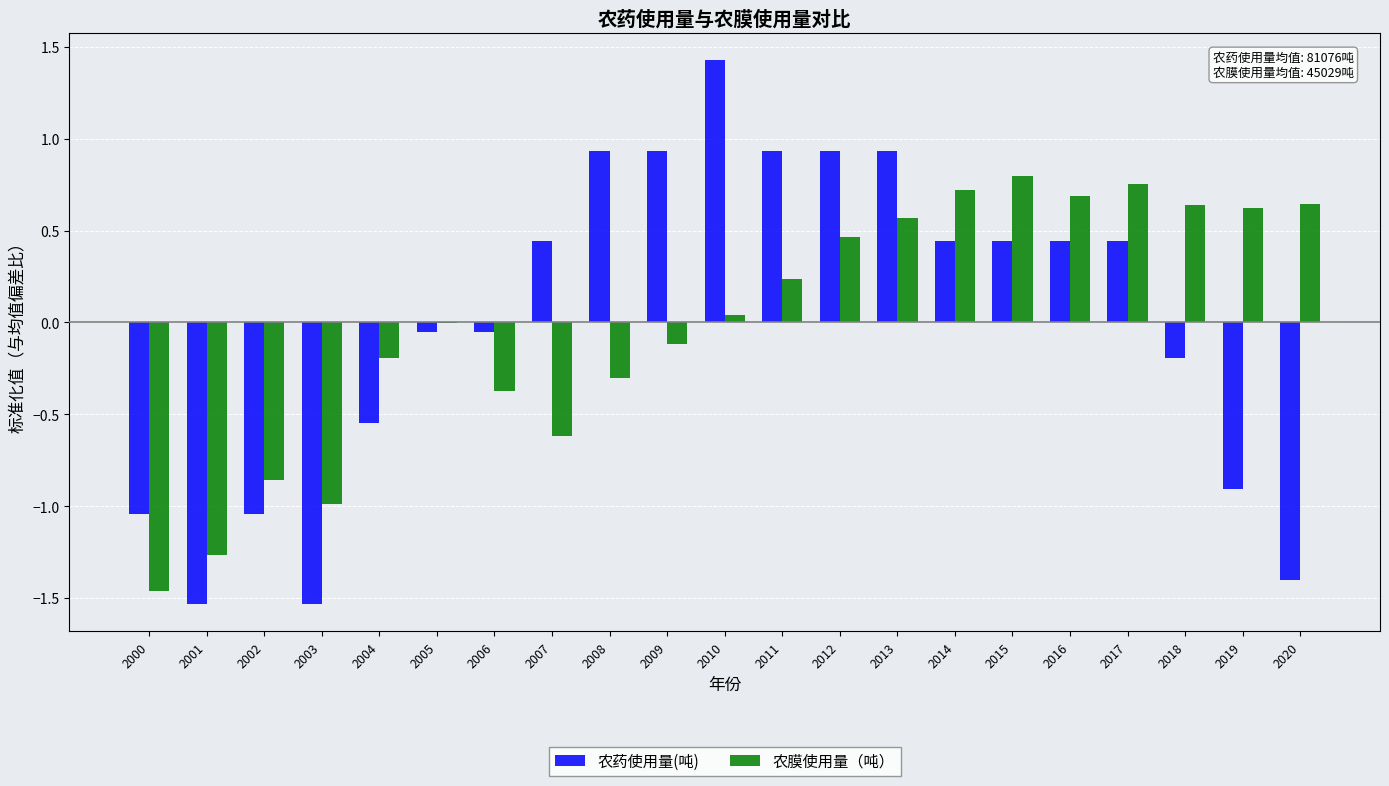

Which series changed the most between 2013 and 2020?

农药使用量(吨)